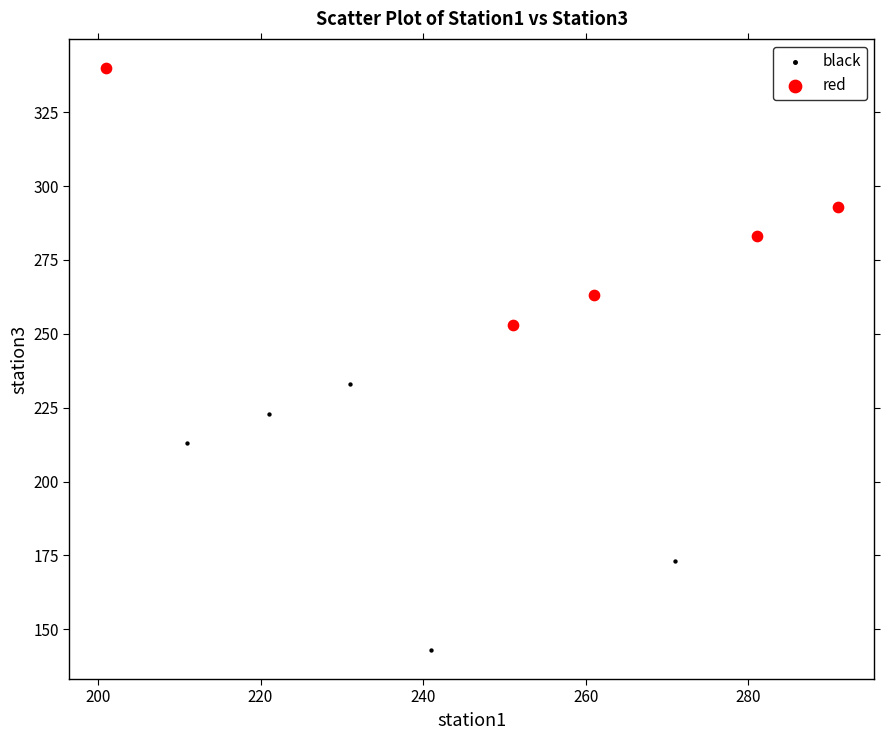

Which series has the widest spread of Y values?

black